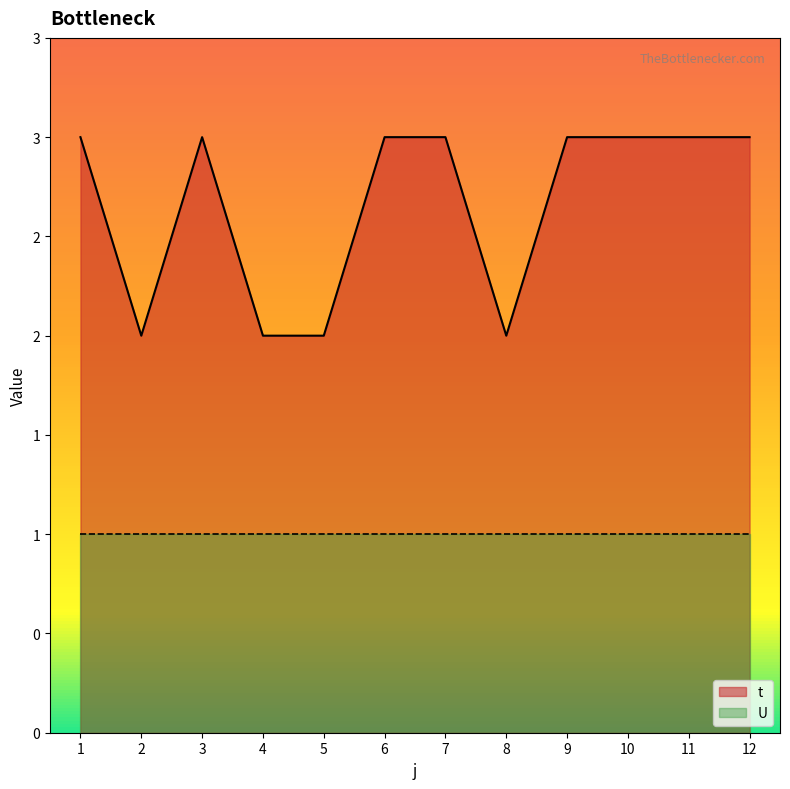

Does the chart display data point markers on the line(s)?

No